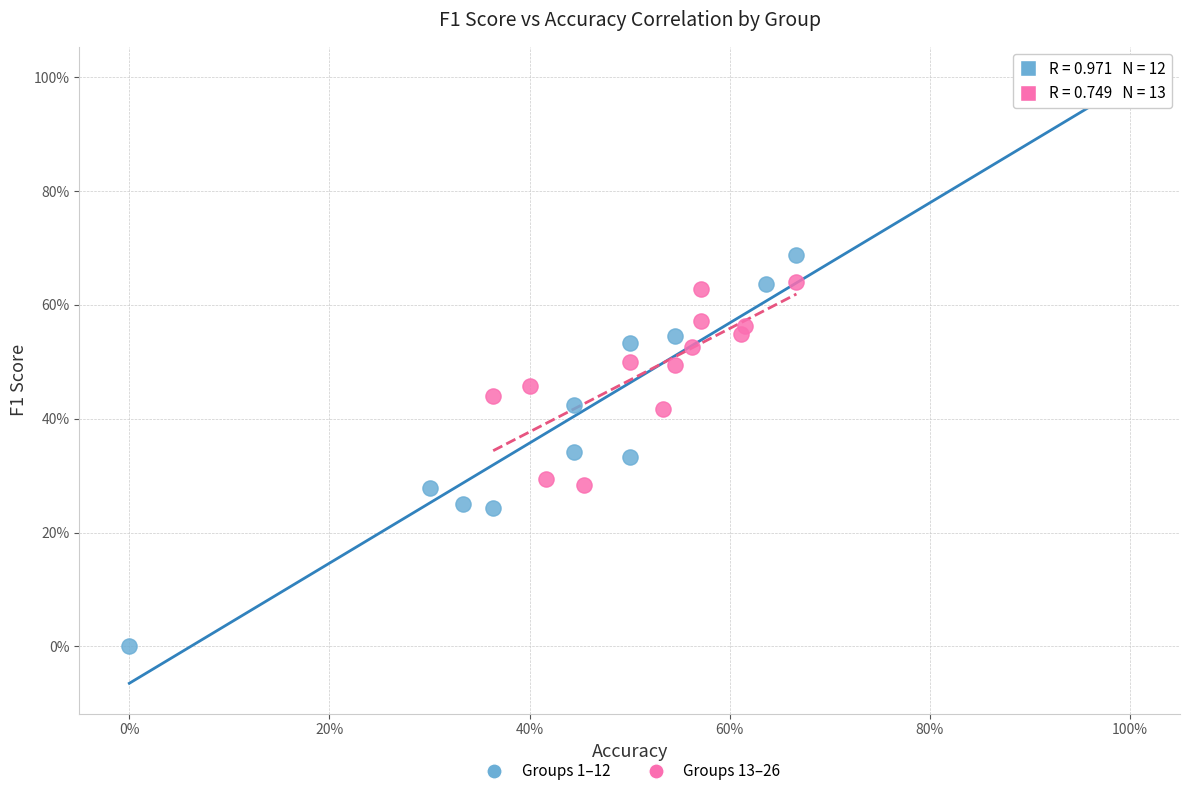

Which series contains the lowest Y value?

Groups 1–12